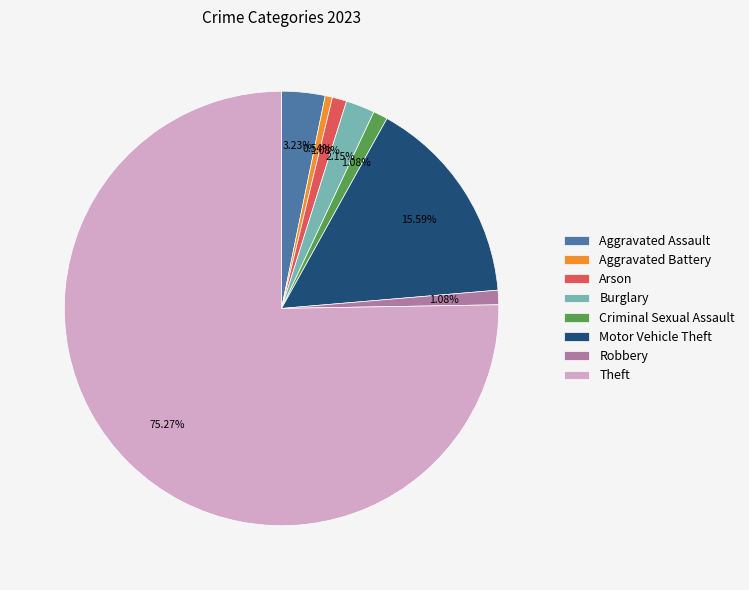

Which slice is the largest?

Theft